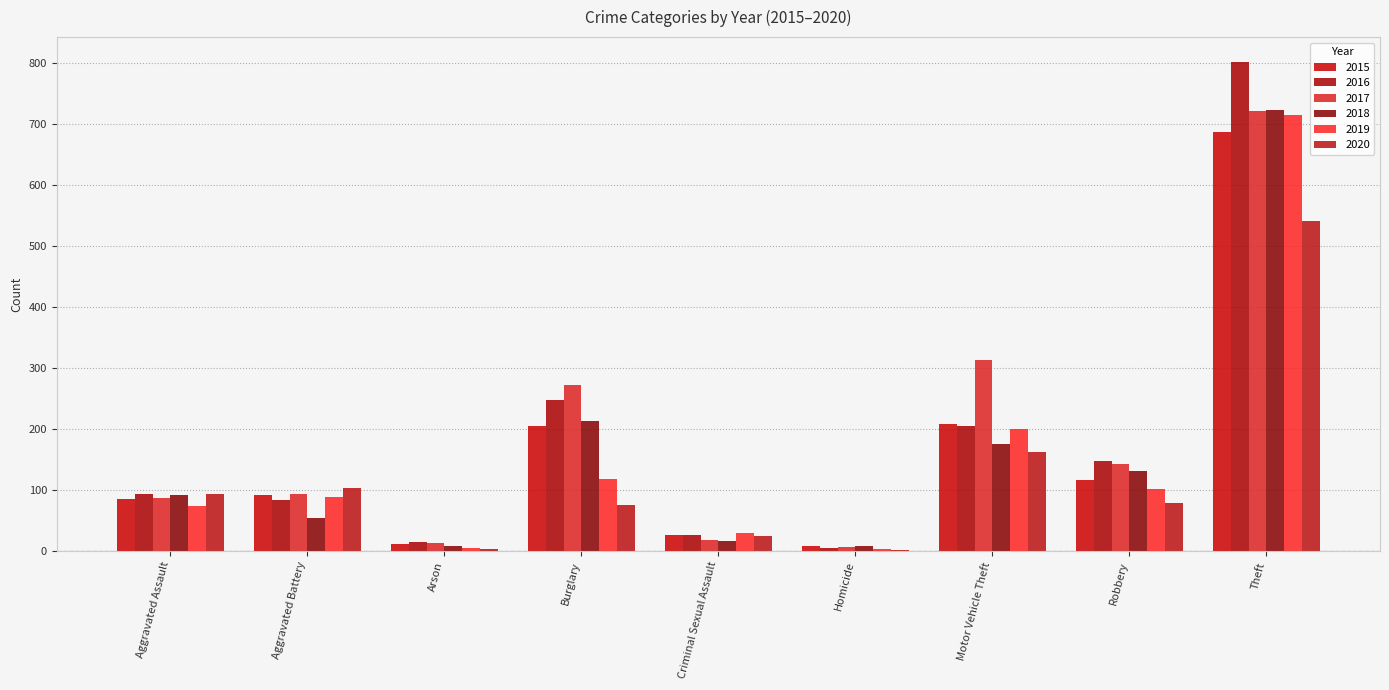

How many groups of bars are there?

9